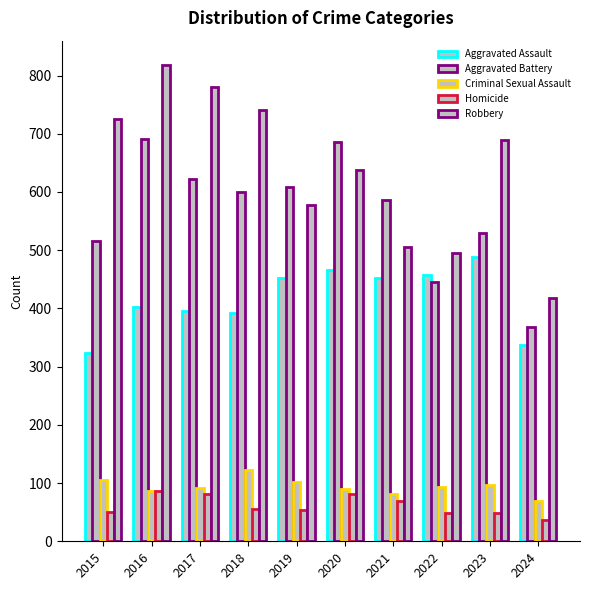

What is the approximate value of Criminal Sexual Assault at 2023?

97